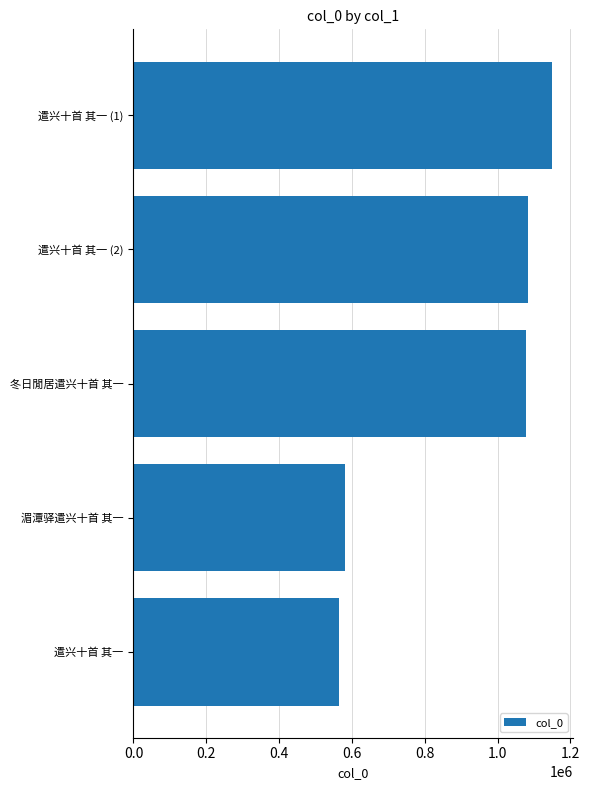

Between 遣兴十首 其一 (1) and 湄潭驿遣兴十首 其一, which is larger?

遣兴十首 其一 (1)